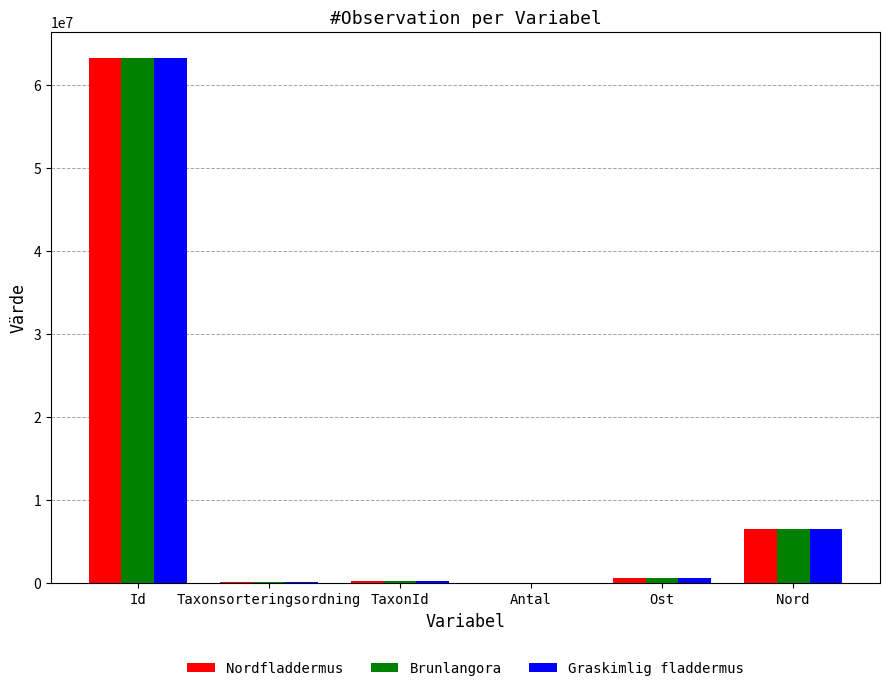

True or false: Graskimlig fladdermus has a value of 63225986 at Id.

True